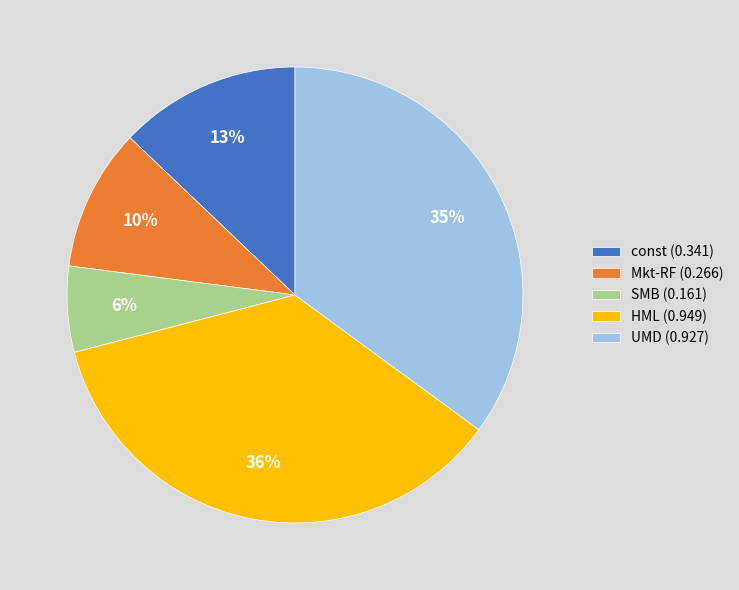

Is there any slice that represents more than half of the pie?

No